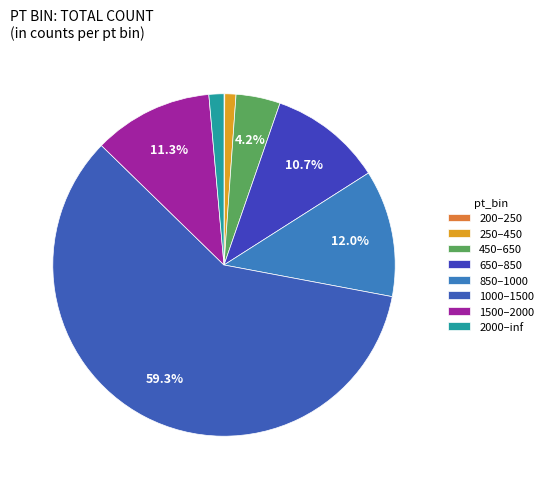

What percentage is the 1000–1500 slice, to the nearest percent?

59%